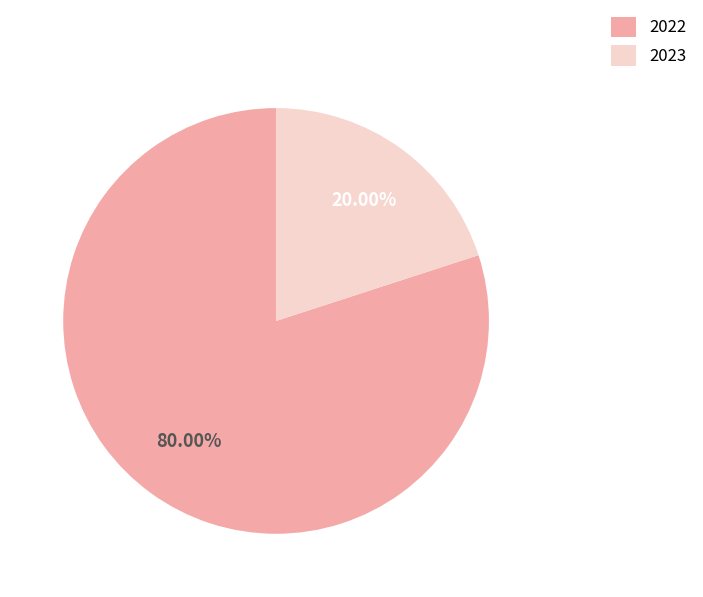

To the nearest percent, what is the difference between the 2023 and 2022 slice percentages?

60%